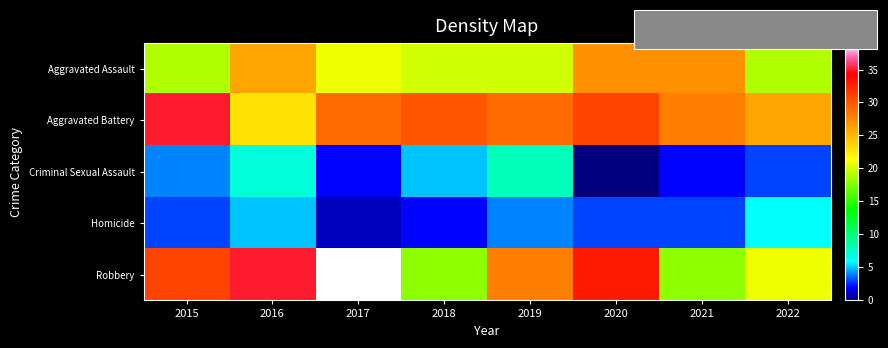

What is the difference between the highest and lowest values at 2020?

33